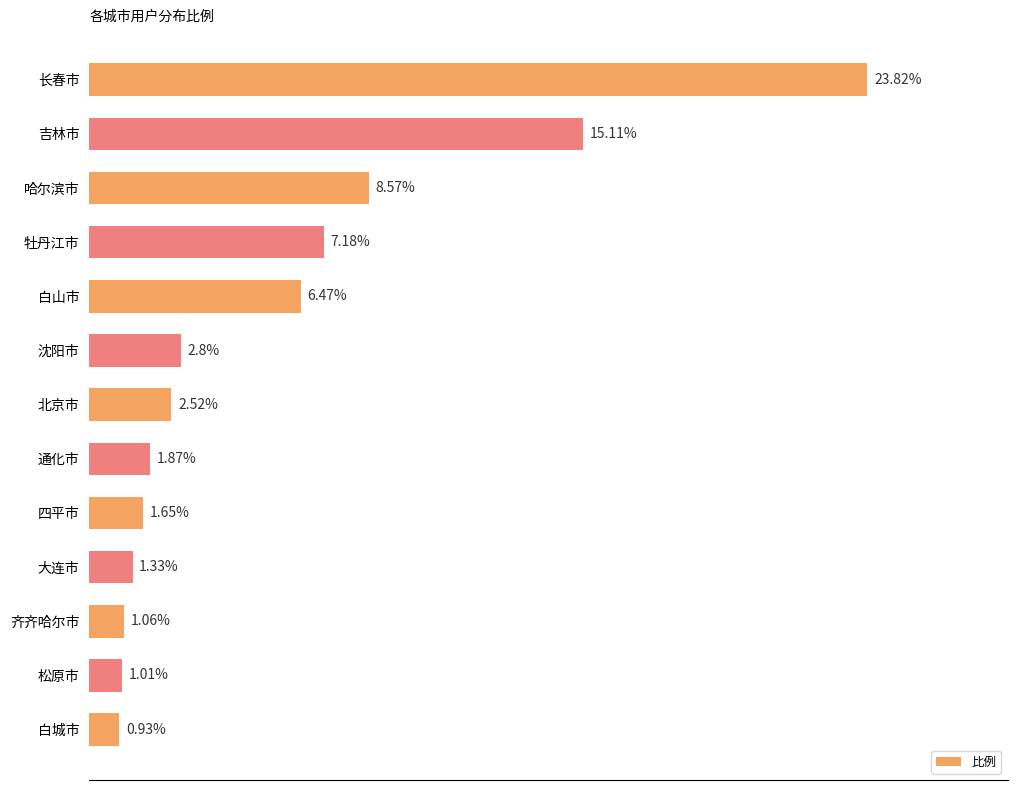

List the labels in order of value, smallest first.

白城市, 松原市, 齐齐哈尔市, 大连市, 四平市, 通化市, 北京市, 沈阳市, 白山市, 牡丹江市, 哈尔滨市, 吉林市, 长春市